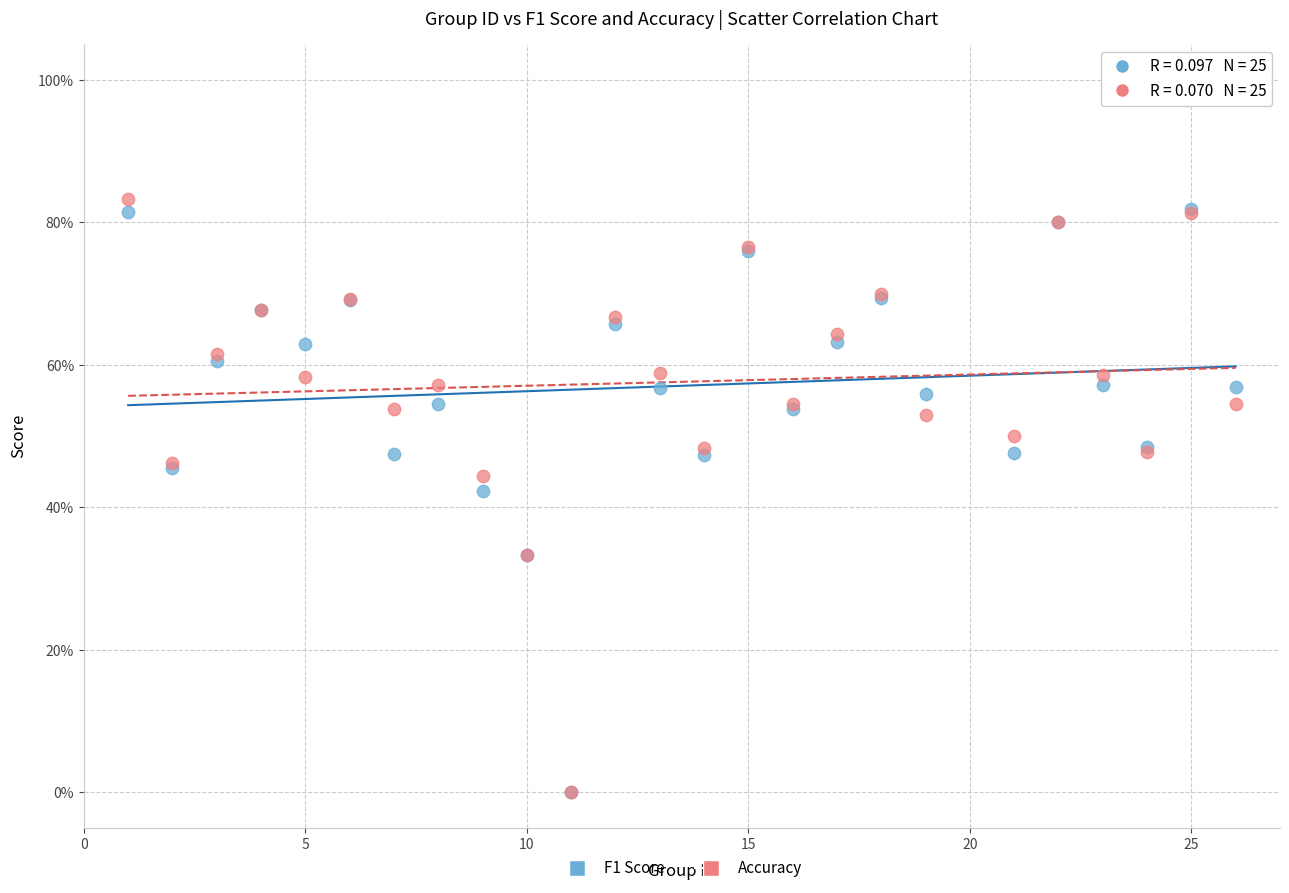

Which series has the widest spread of Y values?

Accuracy